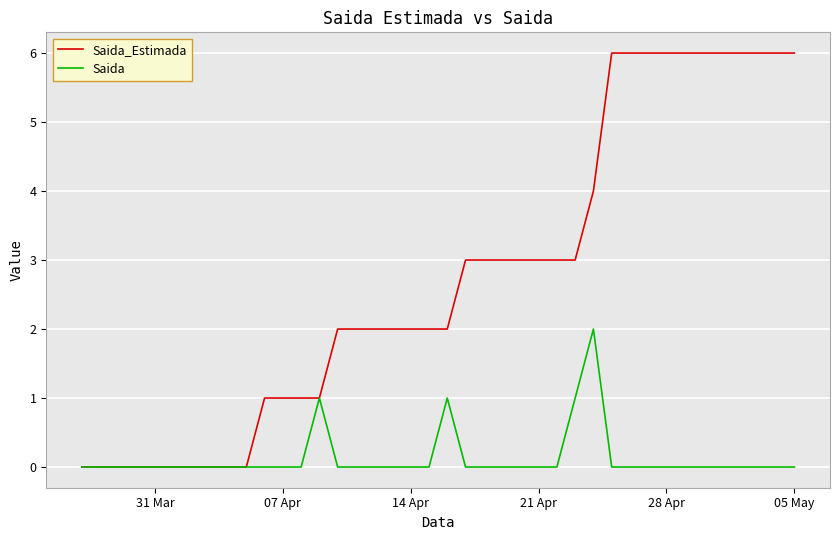

Rank the series by their average value, from highest to lowest.

Saida_Estimada, Saida